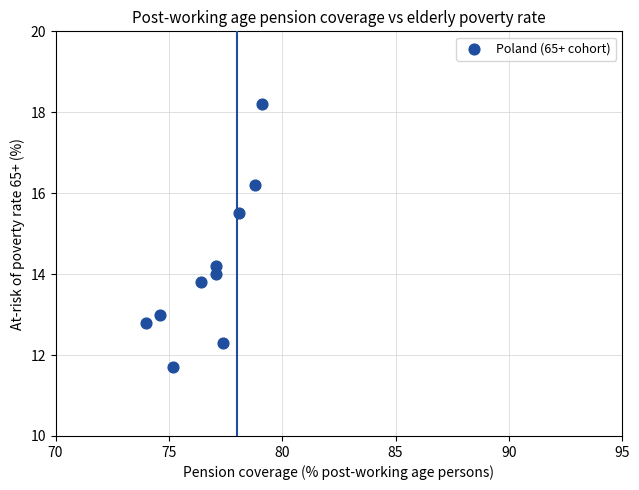

What is the range of Y values (max minus min)?

6.5